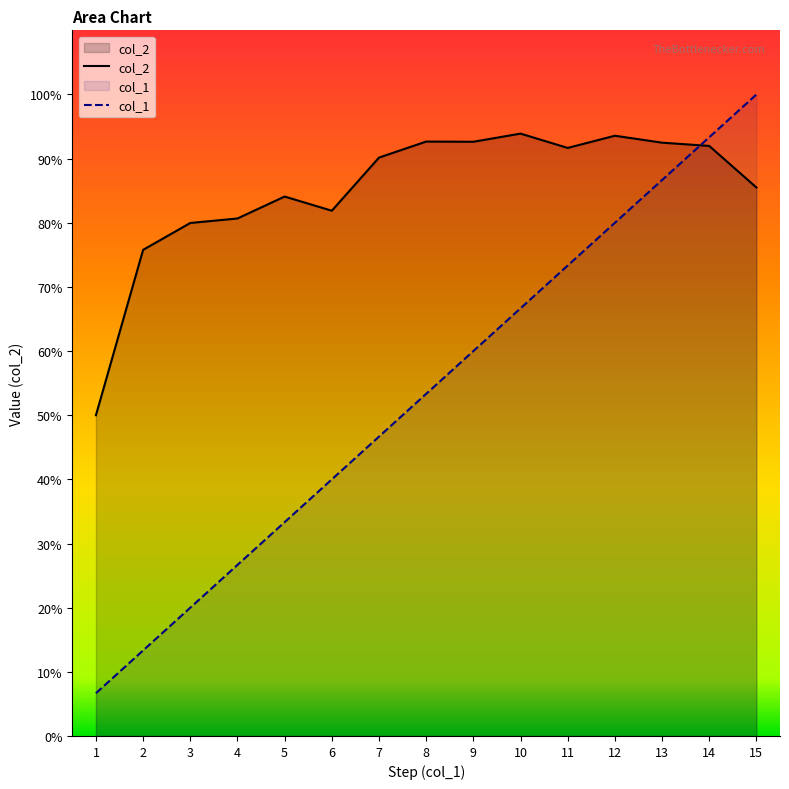

What is the sum of all col_1 values?

800.0